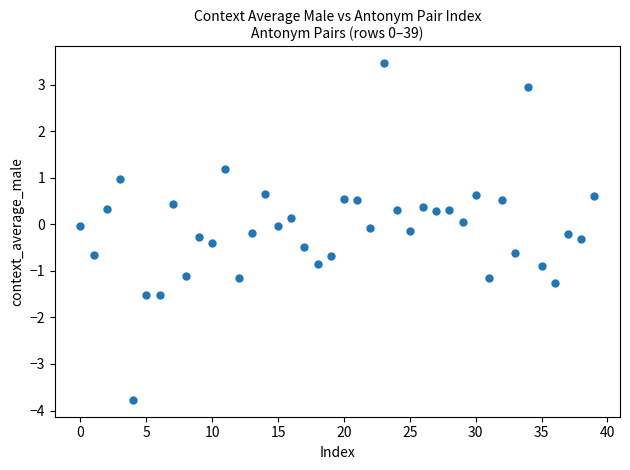

What is the range of Y values (max minus min)?

7.2